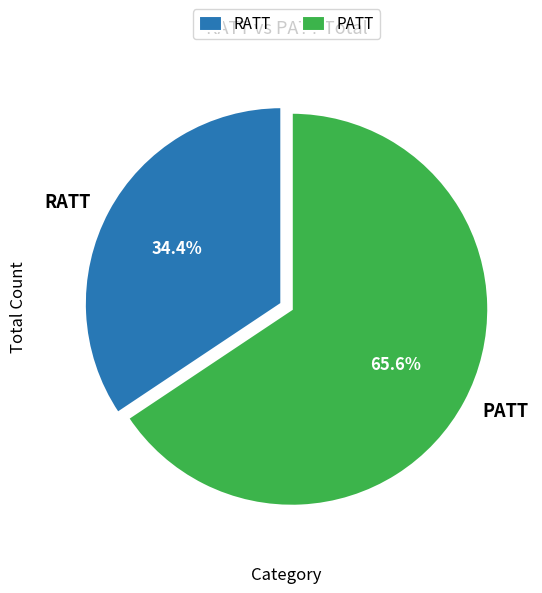

Rank the categories by value from lowest to highest.

RATT, PATT